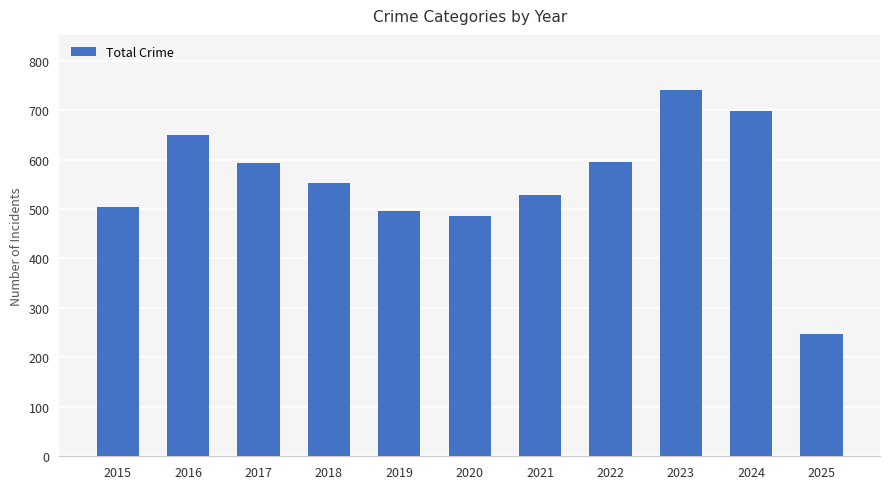

What is the value of the 4th bar from the left?

552